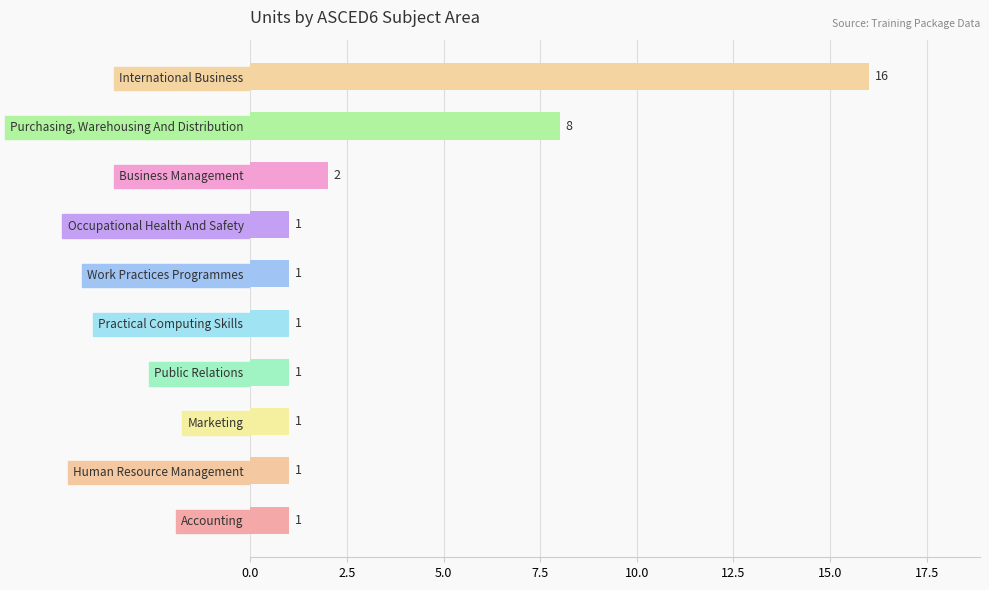

Approximately how many times larger is the value at International Business compared to Occupational Health And Safety?

16.0